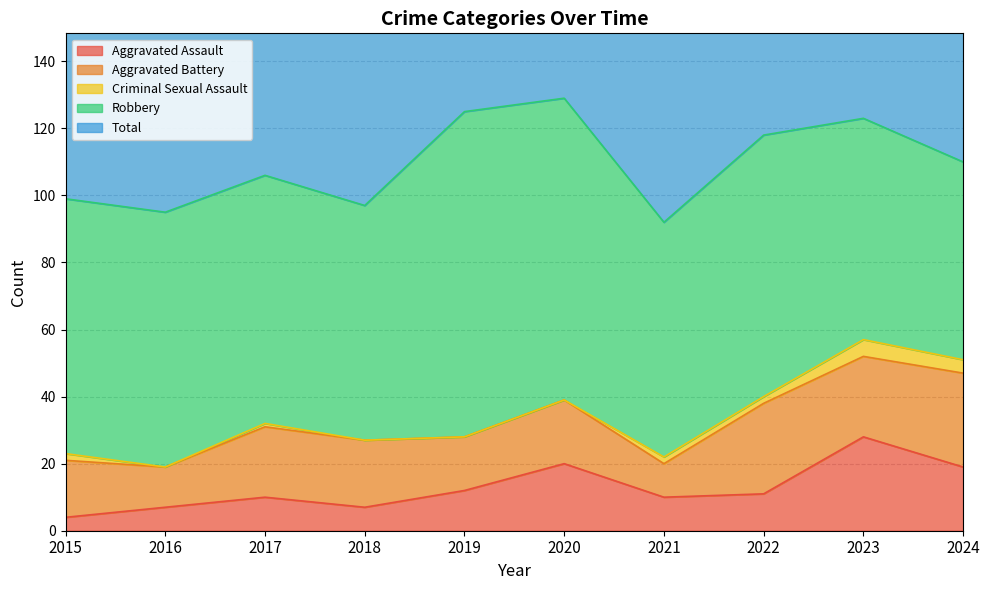

The value of Aggravated Battery at 2015 is 28. True or false?

False